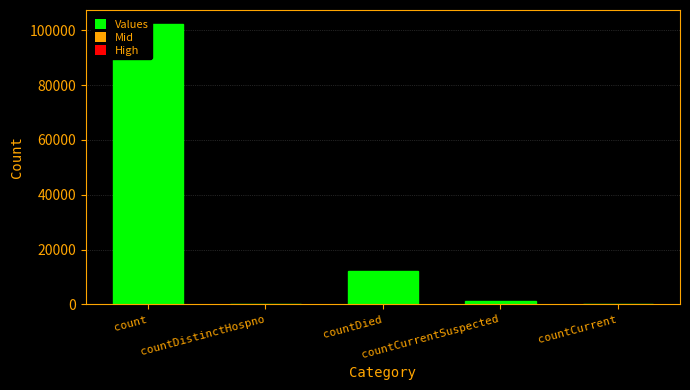

List the labels in order of value, smallest first.

countDistinctHospno, countCurrent, countCurrentSuspected, countDied, count